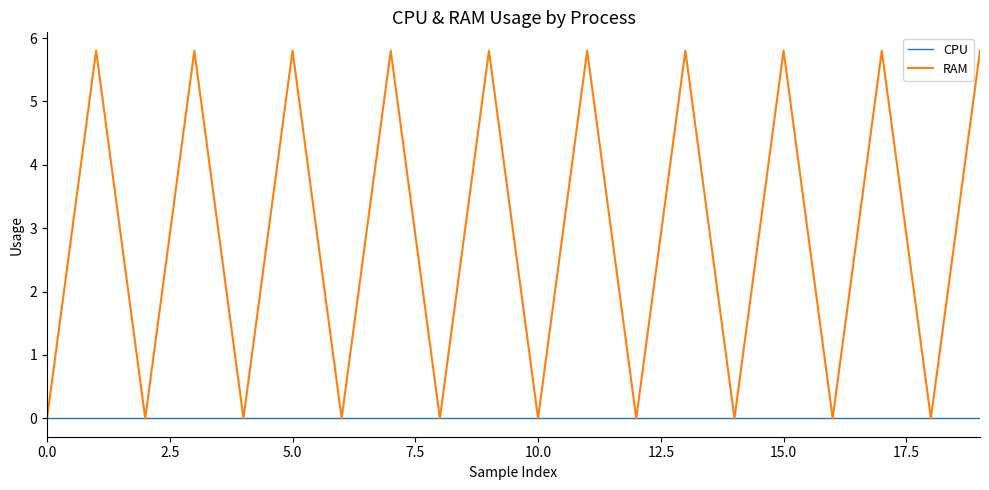

Reading right to left, extract all data points from this chart.

CPU: 0.0	0.0	0.0	0.0	0.0	0.0	0.0	0.0	0.0	0.0	0.0	0.0	0.0	0.0	0.0	0.0	0.0	0.0	0.0	0.0
RAM: 5.8	0.0	5.8	0.0	5.8	0.0	5.8	0.0	5.8	0.0	5.8	0.0	5.8	0.0	5.8	0.0	5.8	0.0	5.8	0.0